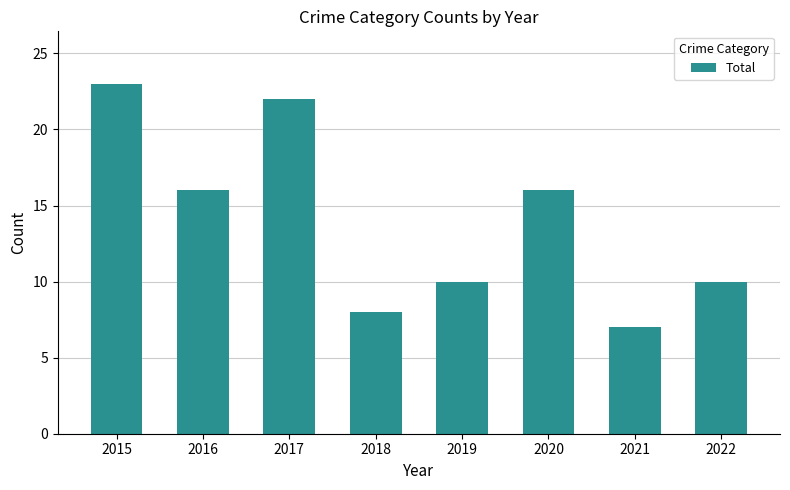

Reading right to left, what are all the values shown in this chart?

2022=10	2021=7	2020=16	2019=10	2018=8	2017=22	2016=16	2015=23